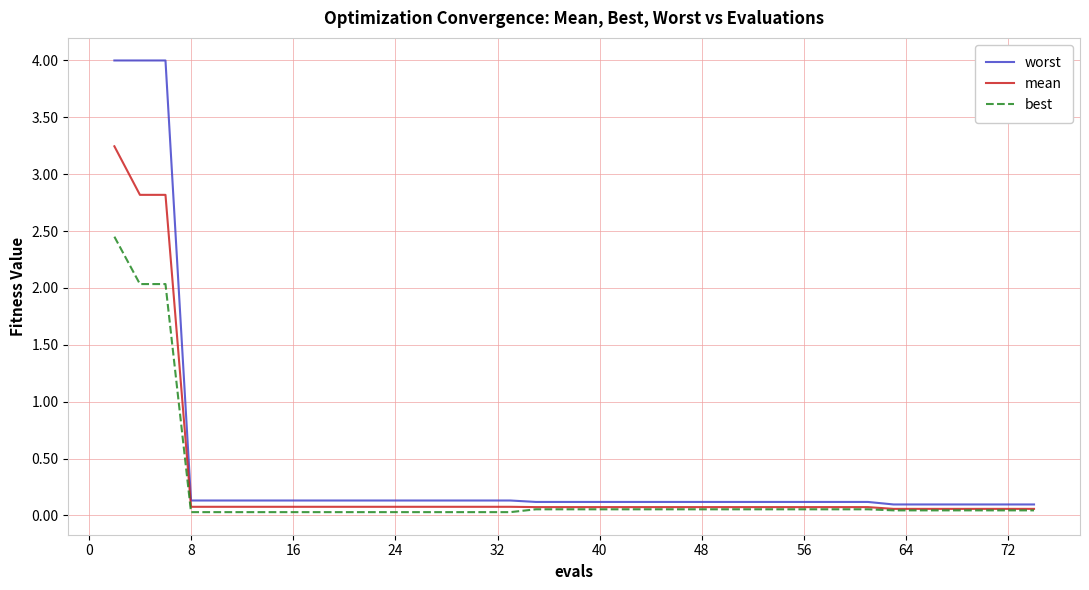

What is the difference between the second highest and second lowest values in the best series?

2.0